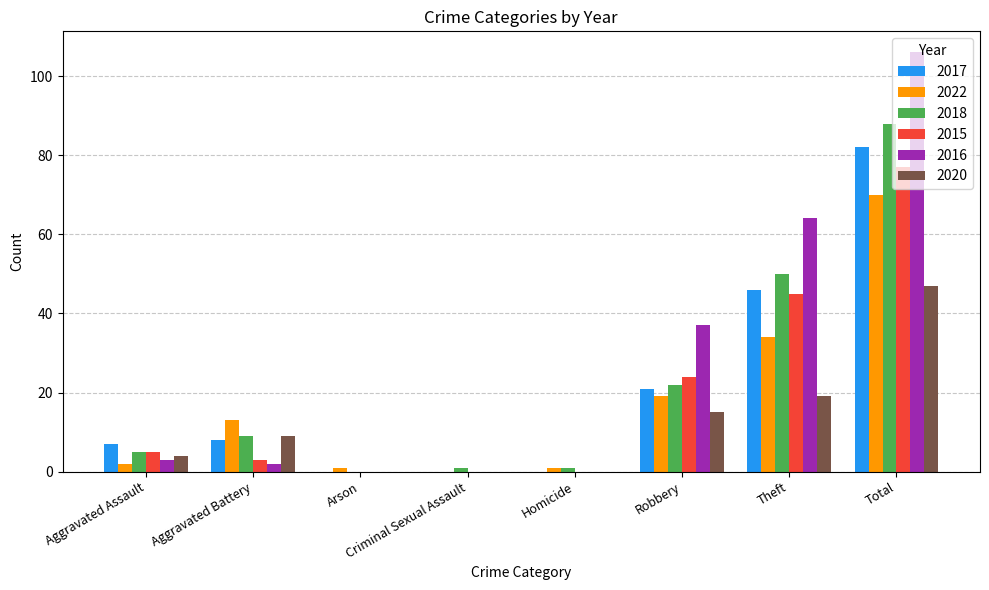

At which label does 2016 reach its peak?

Total